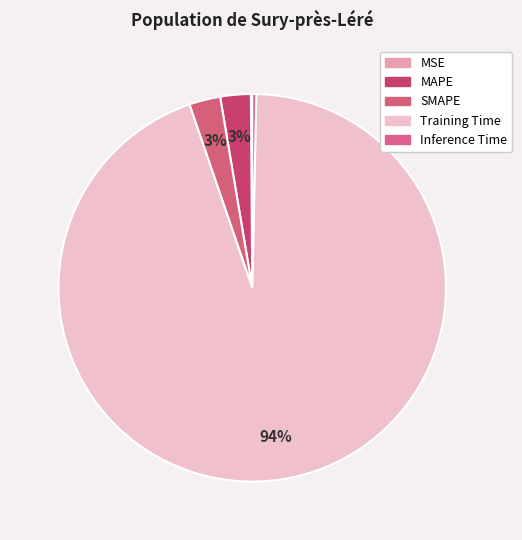

Count the number of slices in the pie.

5